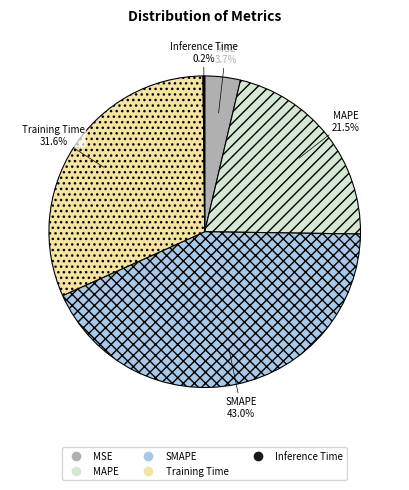

What is the total percentage of SMAPE and MSE?

46.7%